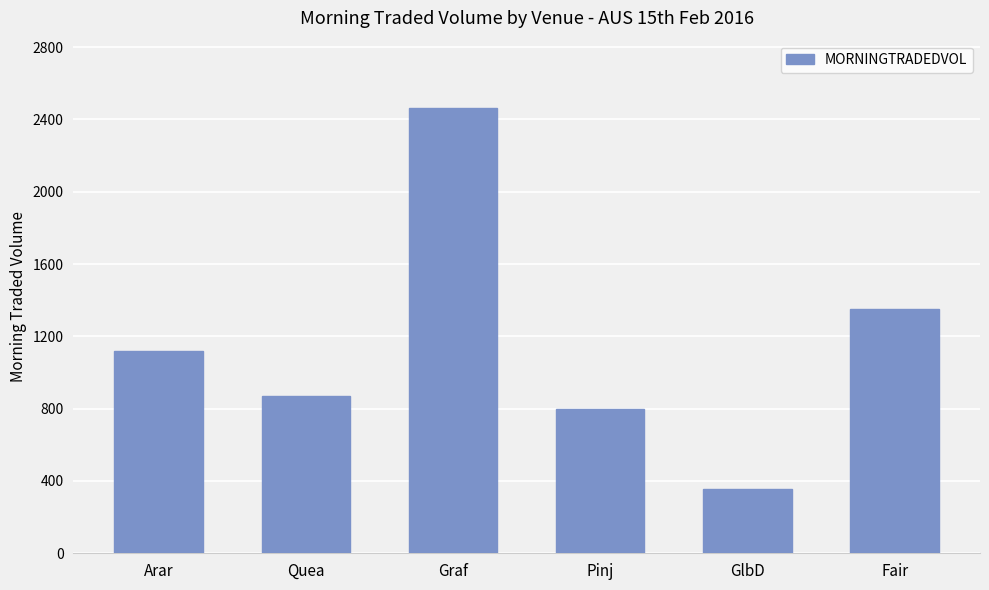

What is the sum of the values at Arar and GlbD?

1472.4